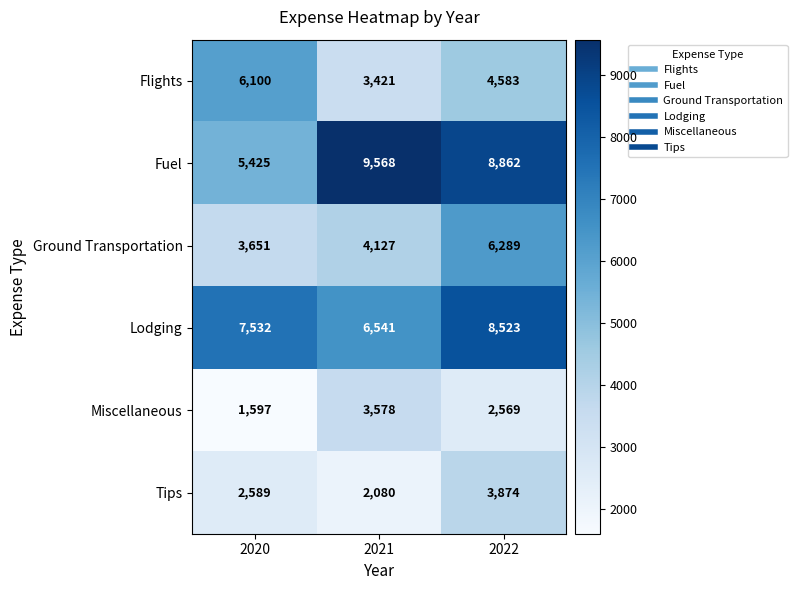

At which category does the chart reach its minimum across all series?

2020